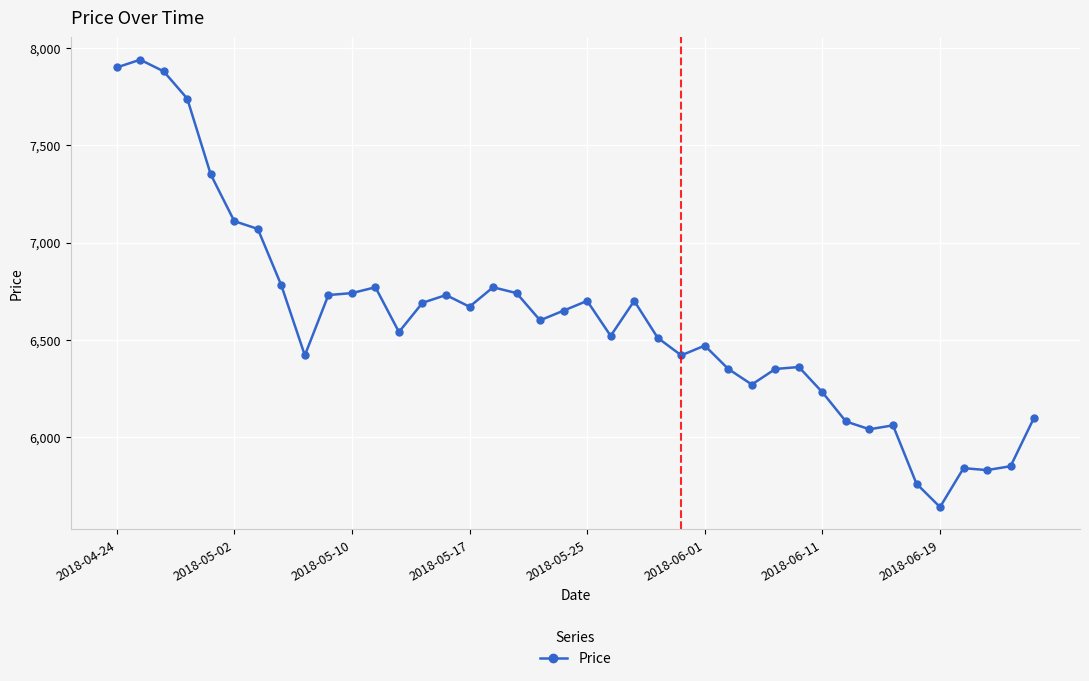

What is the minimum value shown in the chart?

5640